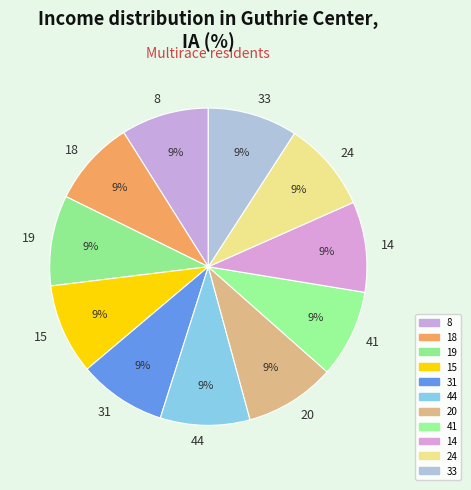

Do 41 and 44 together represent more than half of the pie?

No